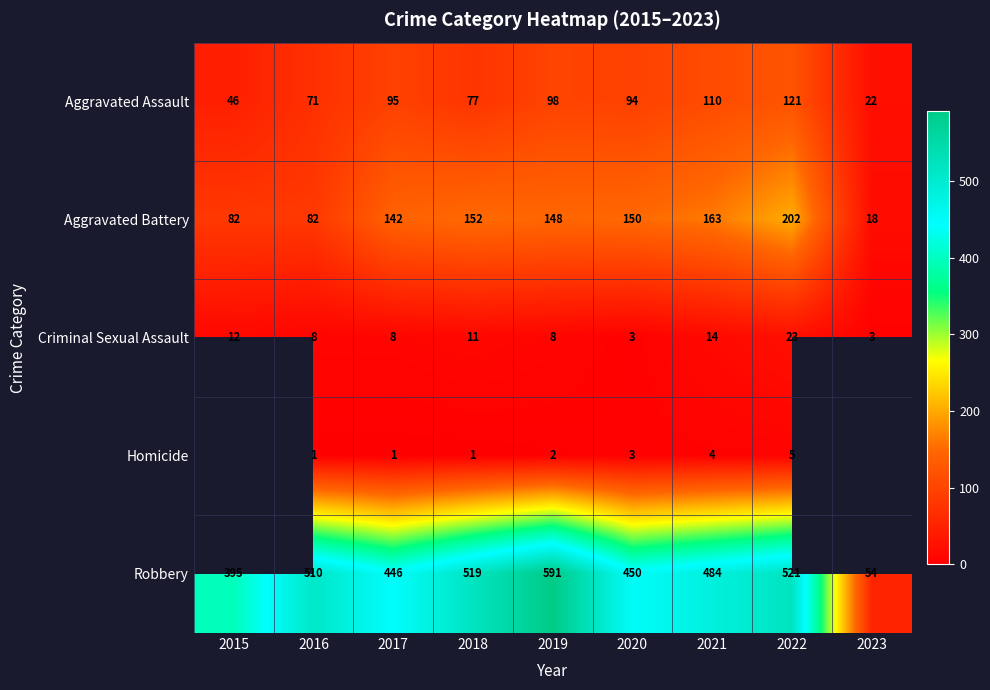

At which label does Aggravated Assault reach its peak?

2022